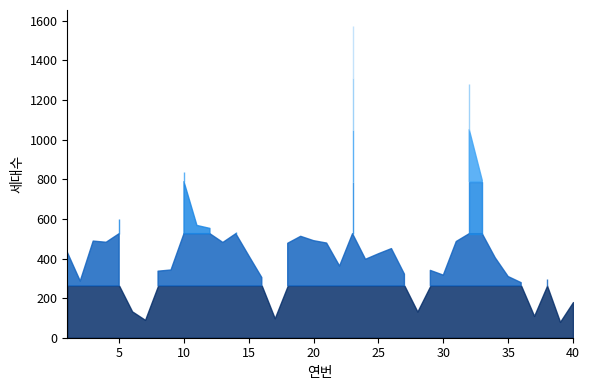

Approximately how many times larger is the value at 22 compared to 40?

2.0